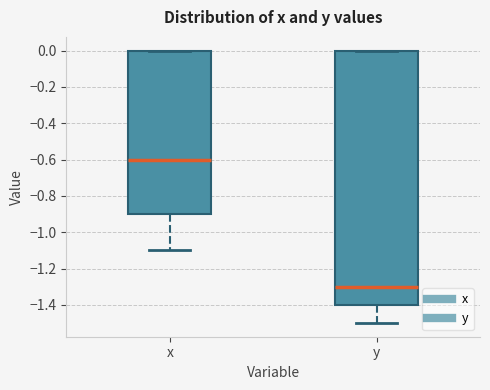

Reading left to right, read every box against the y-axis: the position of its median line, the range the box covers, and the ends of its whiskers. The values are not printed on the chart, so give them approximately, as read against the axis.

x: median -0.6, box -0.9 to 0.0, whiskers -1.1 to 0.0
y: median -1.3, box -1.4 to 0.0, whiskers -1.5 to 0.0